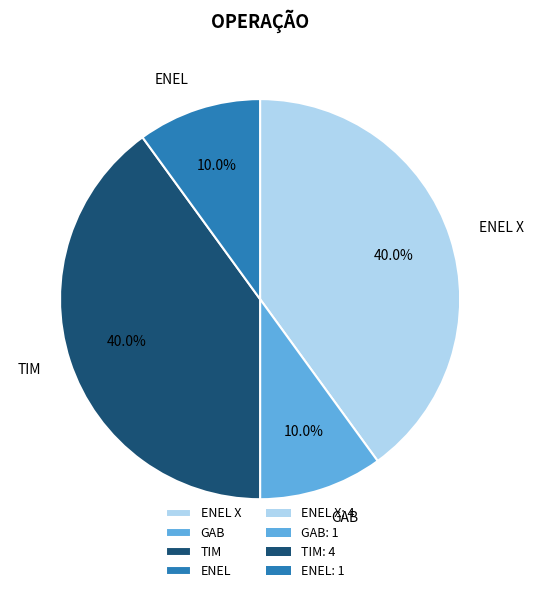

Is there any slice that represents more than half of the pie?

No